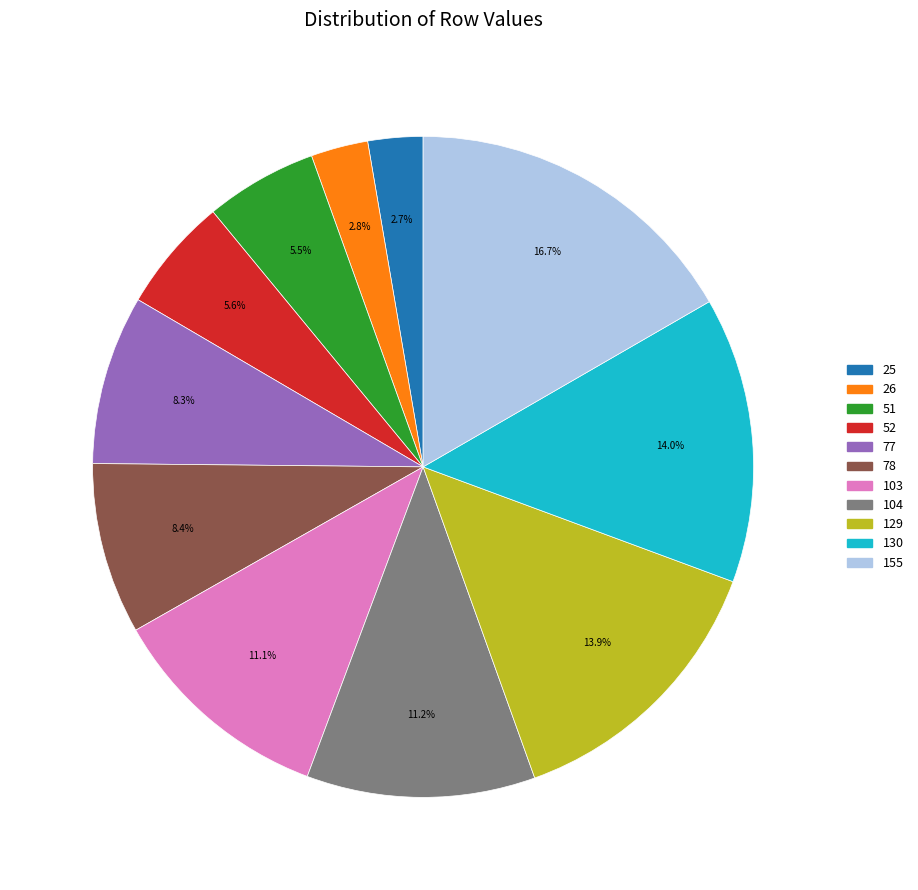

Combined, what portion of the pie is 77 and 104?

19.5%